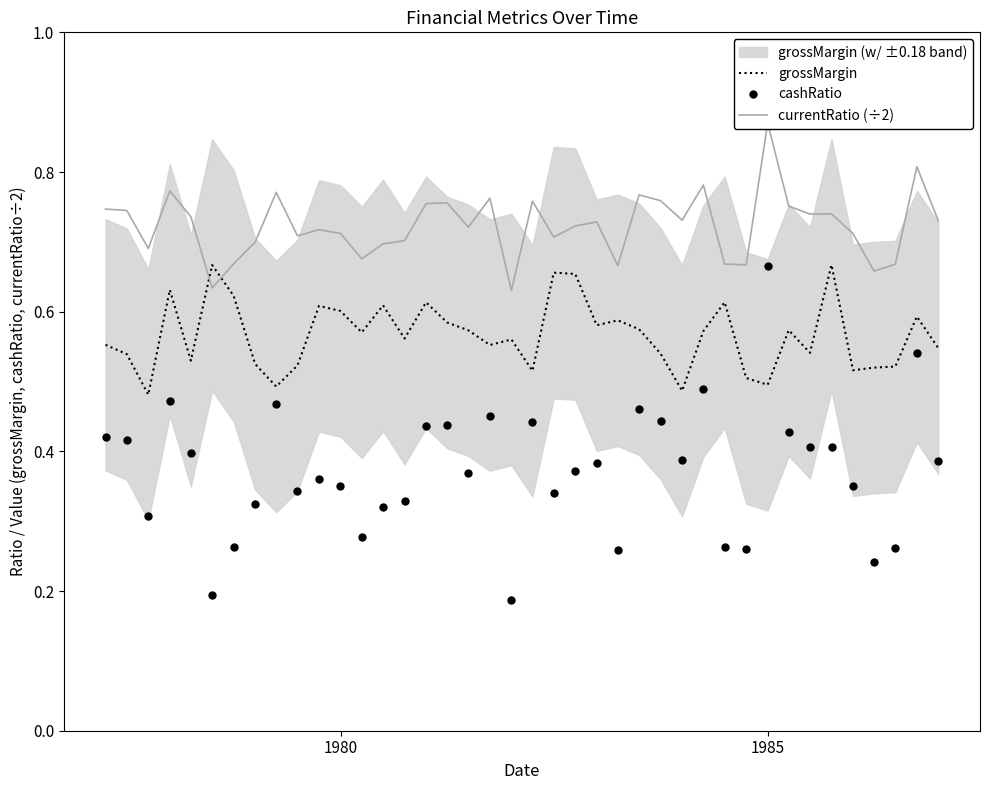

How many intersections are there between grossMargin and cashRatio?

2